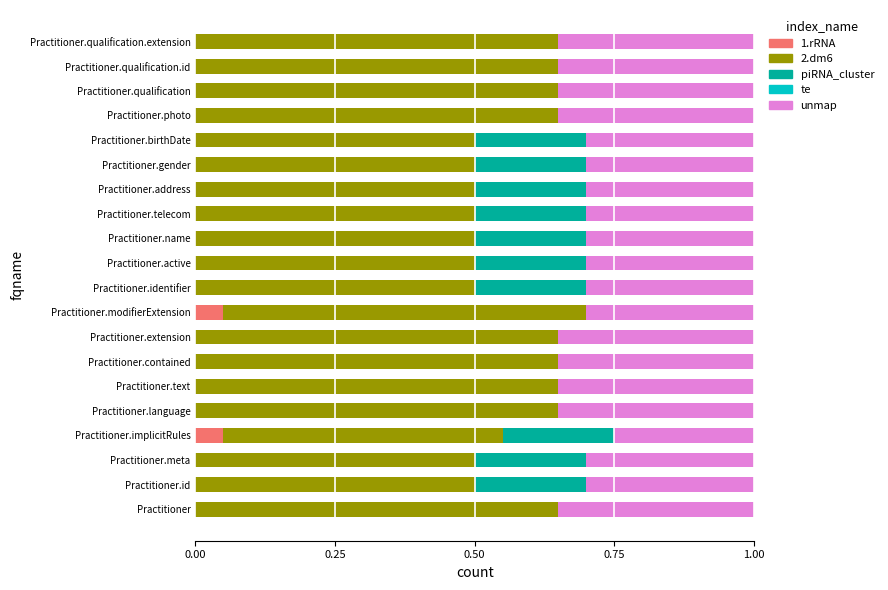

What is the total value across all series at Practitioner.qualification.extension?

1.0